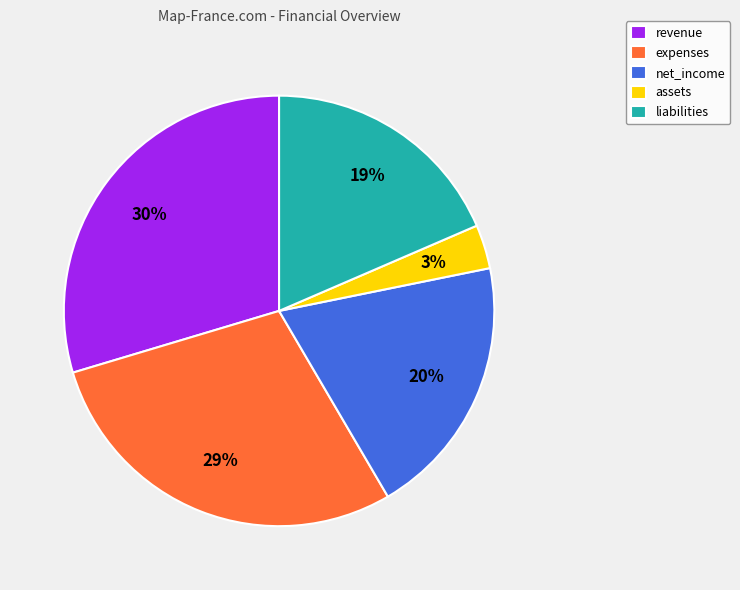

Between revenue and expenses, which is larger?

revenue